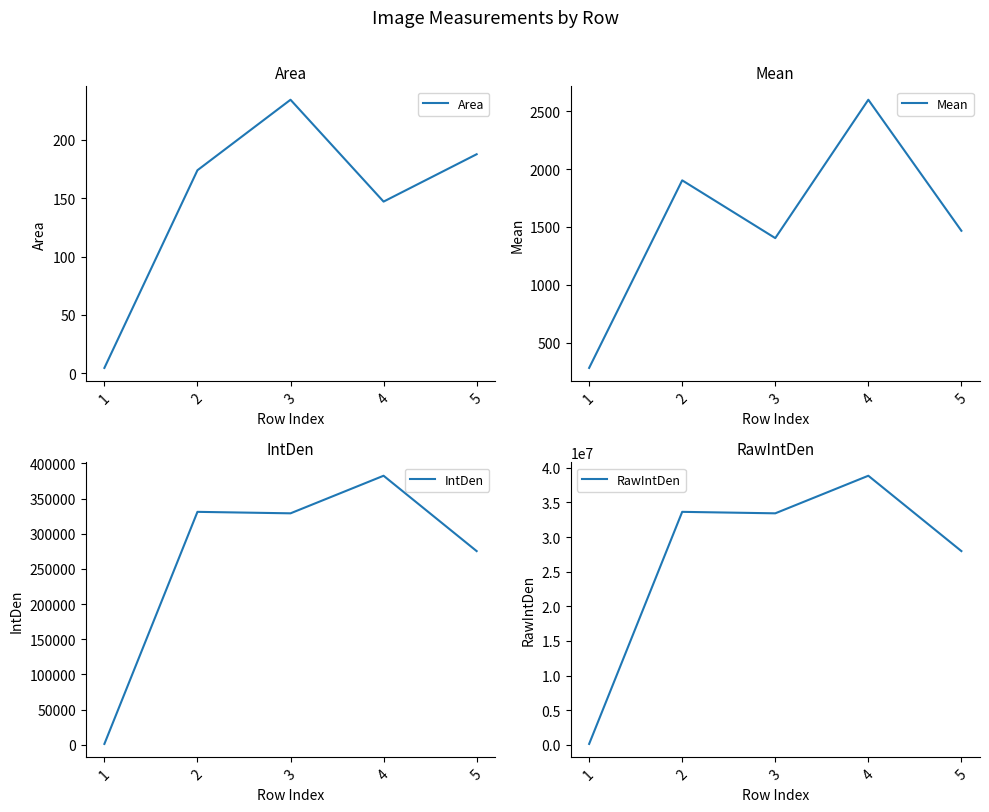

The value of Area at 2 is 173.9. True or false?

True